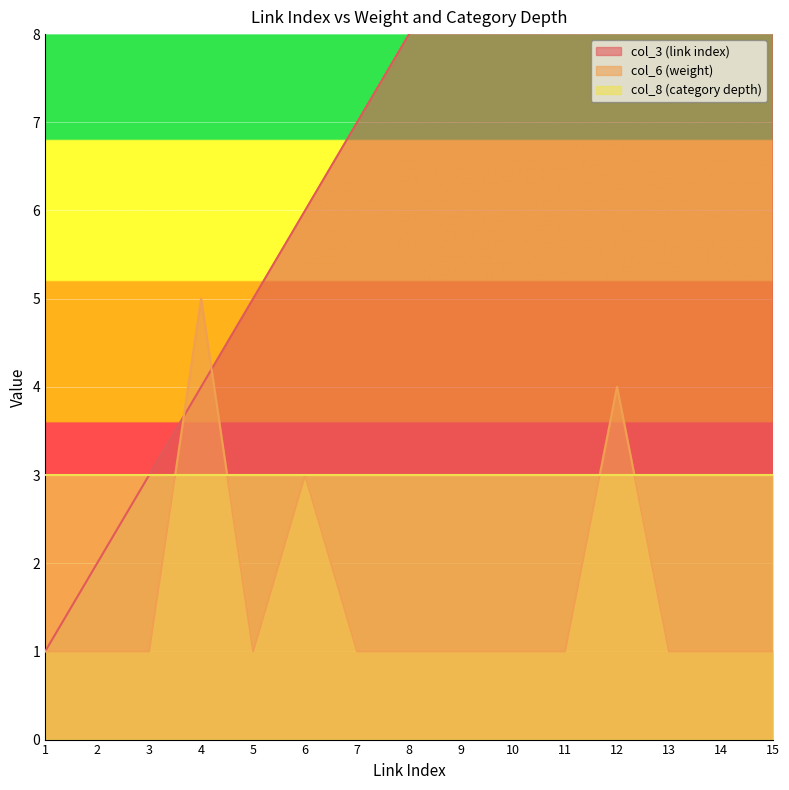

Which has a higher value, 8 or 6?

8